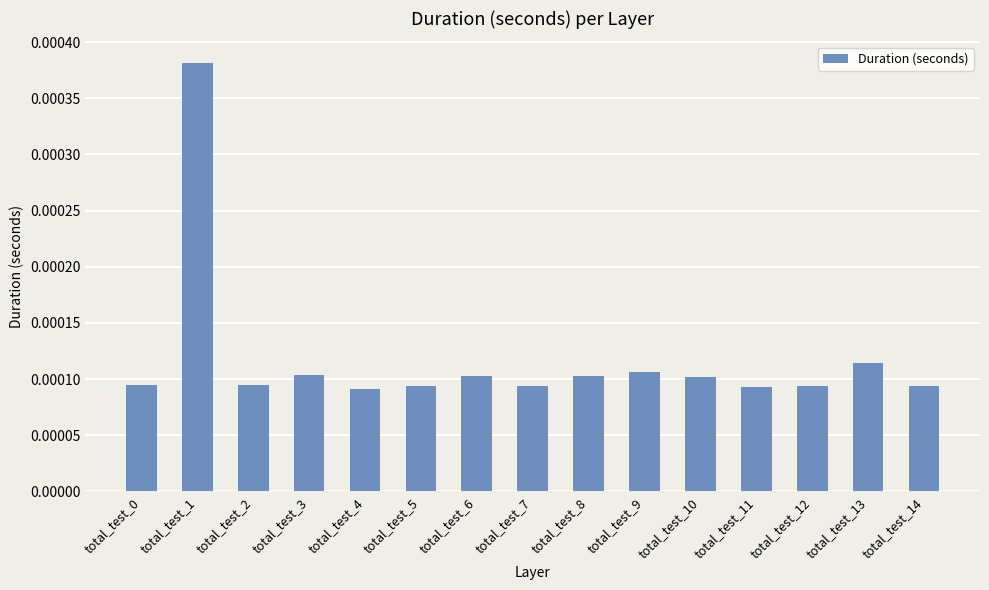

How many values are between 0 and 1?

15